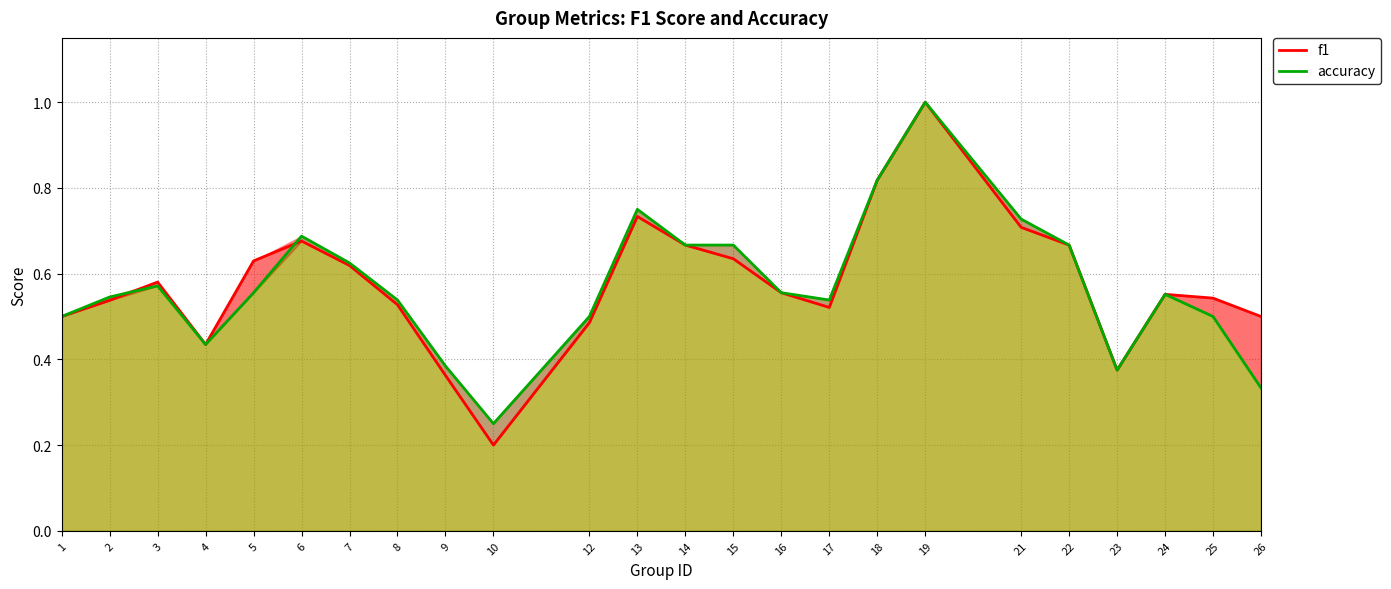

Where is the first local minimum for f1?

4